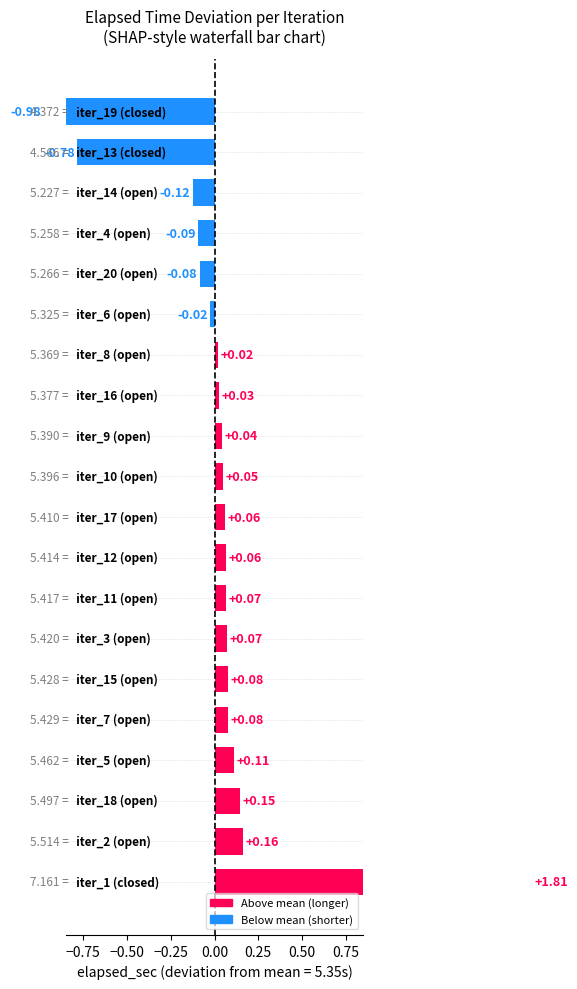

What is the sum of all values?

0.7